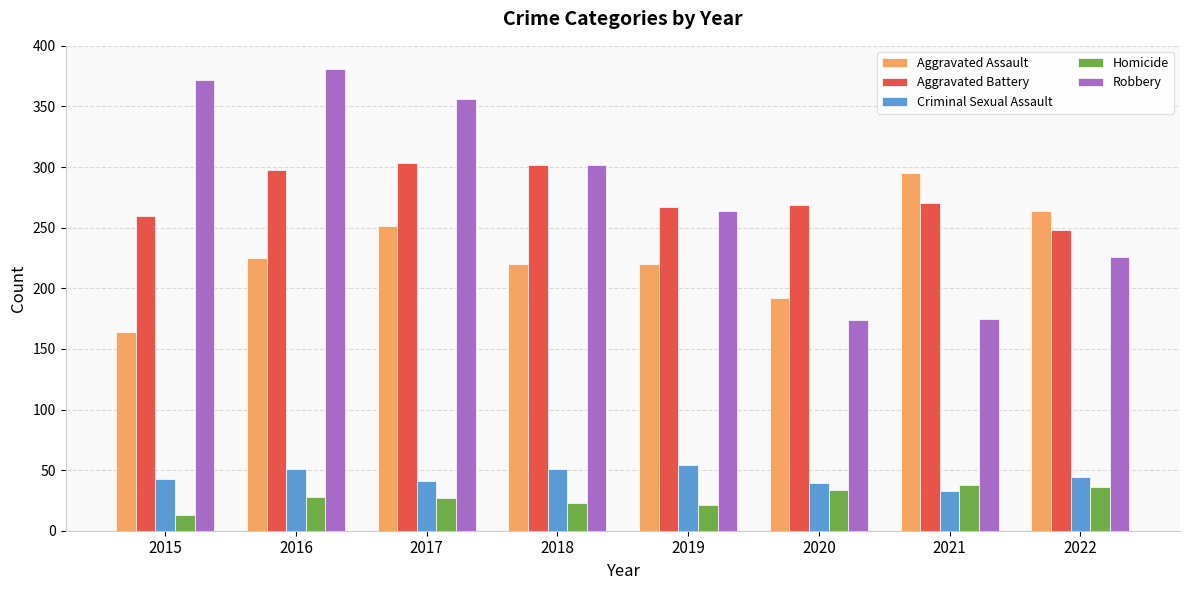

What is the minimum value for Criminal Sexual Assault?

33